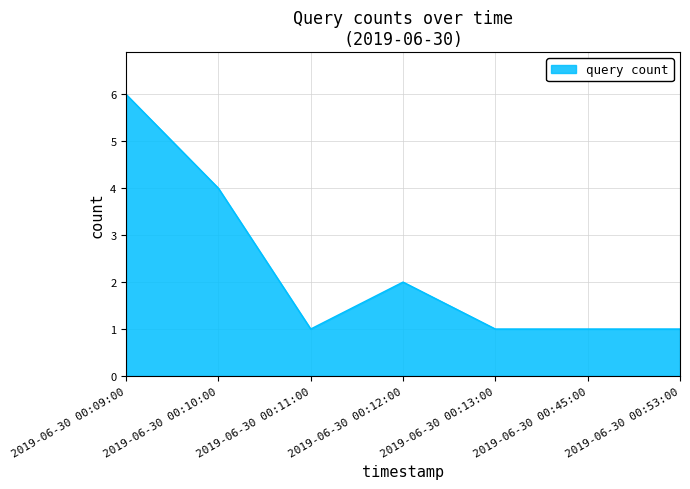

What position from the right is 2019-06-30 00:45:00?

2